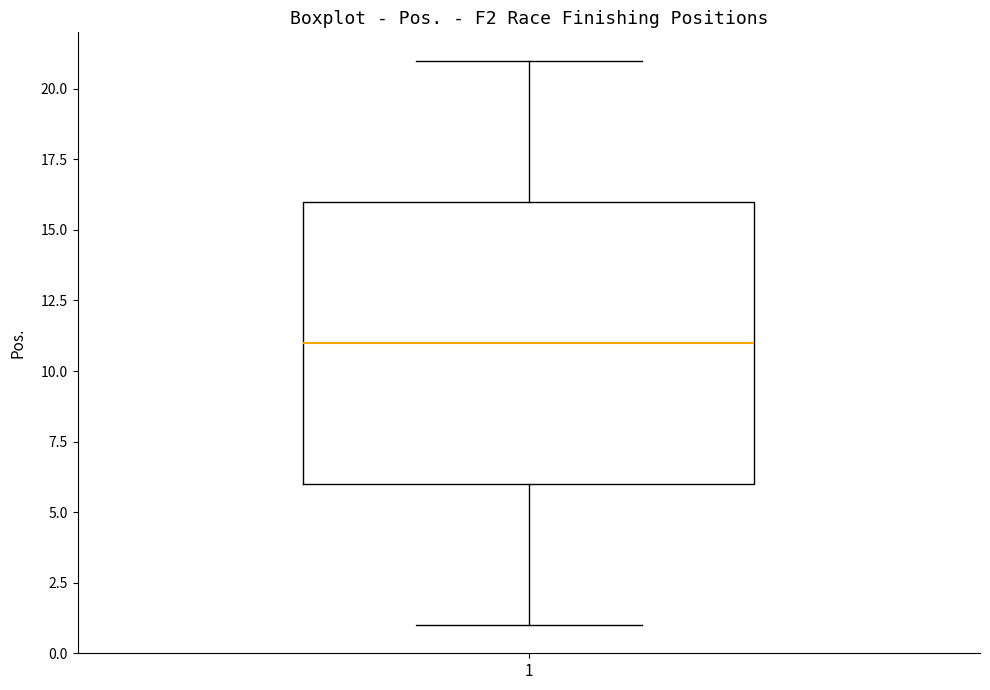

Transcribe this box plot: give where the median line is, the range the box spans, and where the two whiskers end, as read against the y-axis. The values are not printed on the chart, so give them approximately, as read against the axis.

median 11, box 6 to 16, whiskers 1 to 21